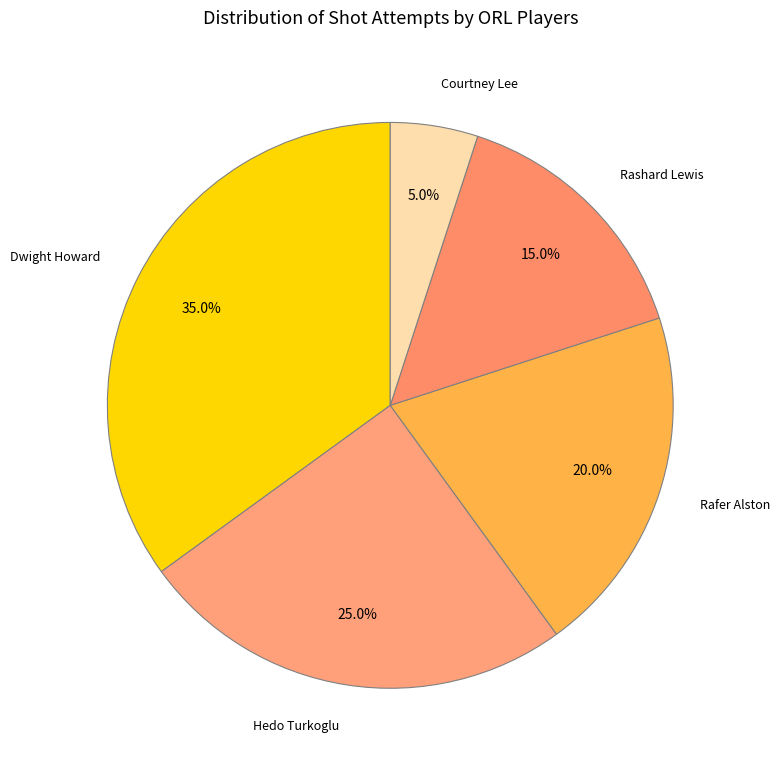

Count the number of slices in the pie.

5